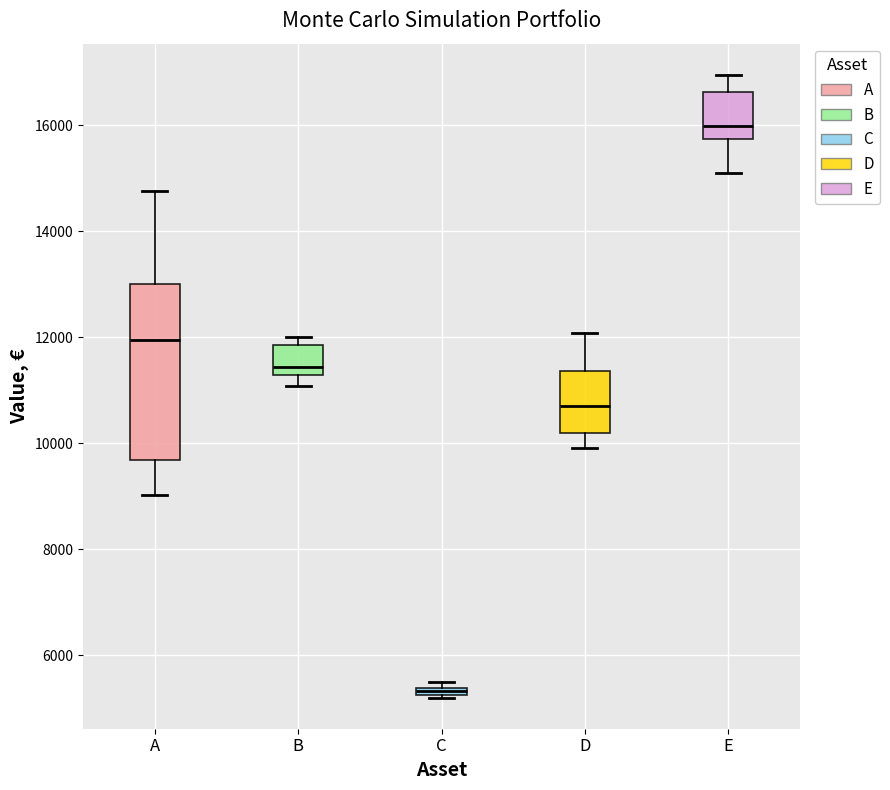

Comparing the boxes themselves (not the whiskers), which one is the tallest?

A